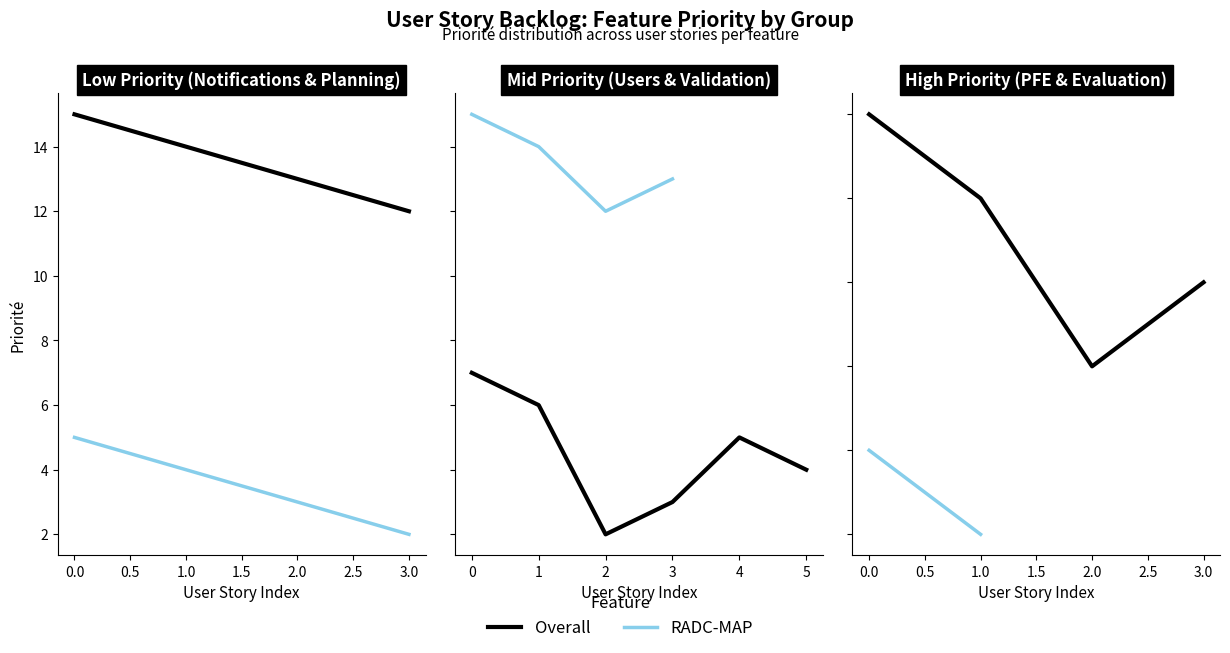

What are all the series names shown in the legend?

Overall, RADC-MAP